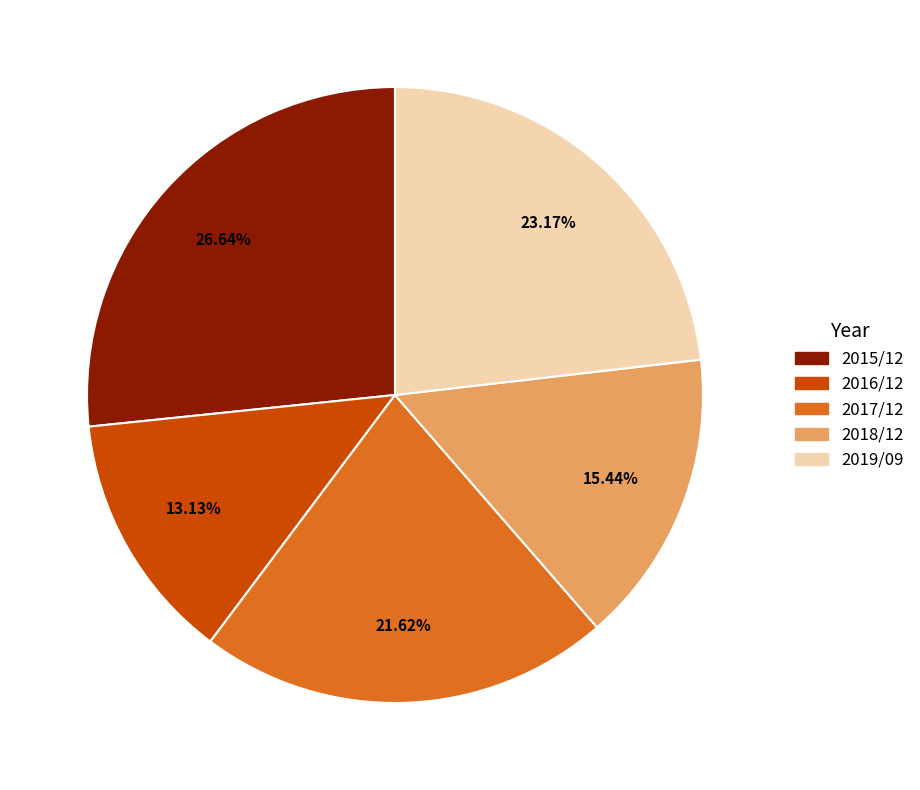

Rank the categories by value from highest to lowest.

2015/12, 2019/09, 2017/12, 2018/12, 2016/12